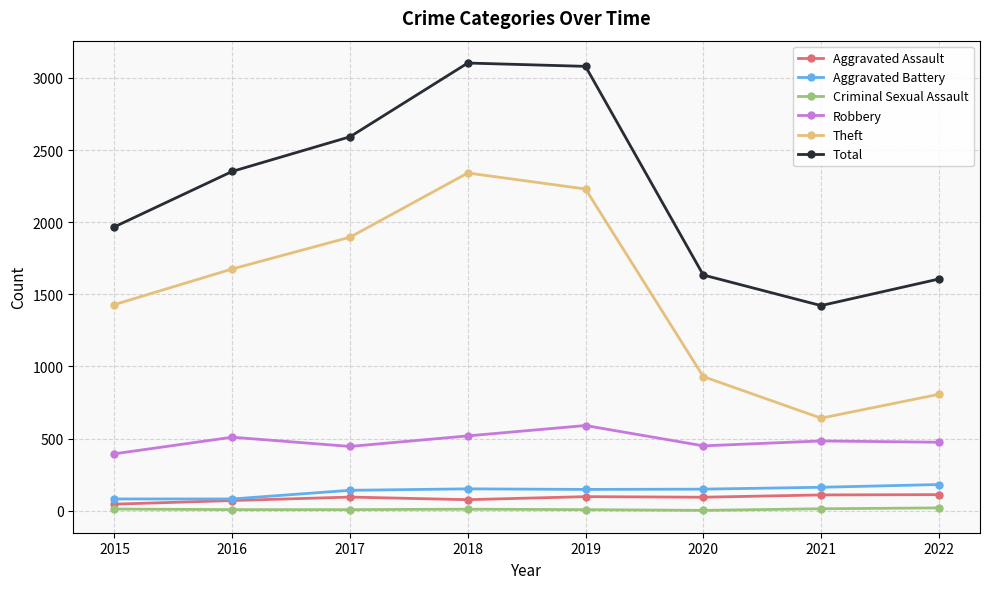

Does the chart display data point markers on the line(s)?

Yes